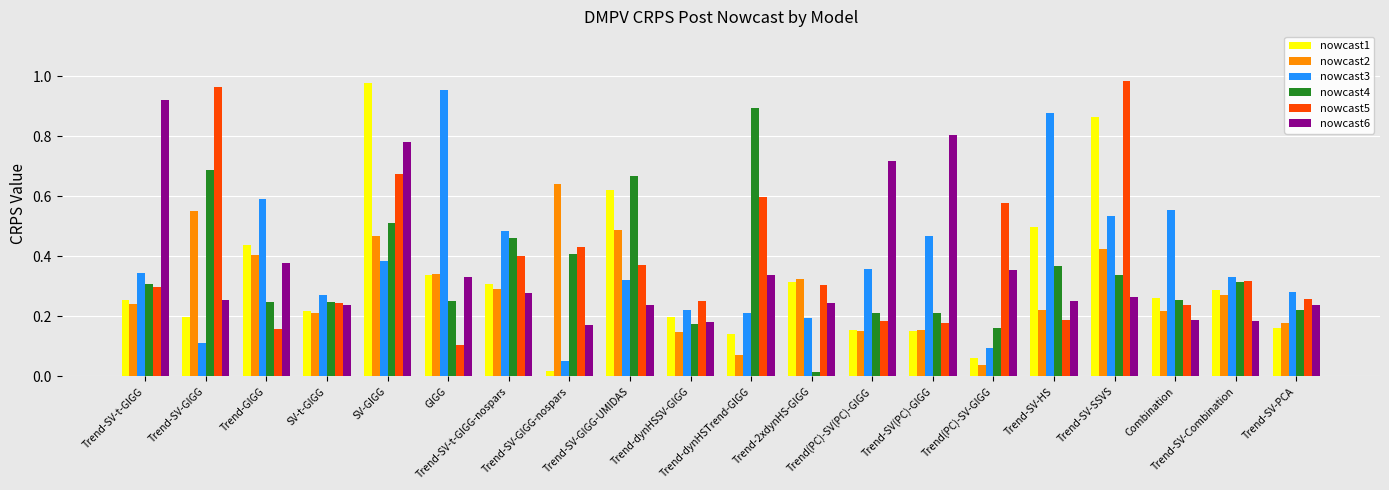

Which series has the largest range (max minus min)?

nowcast1